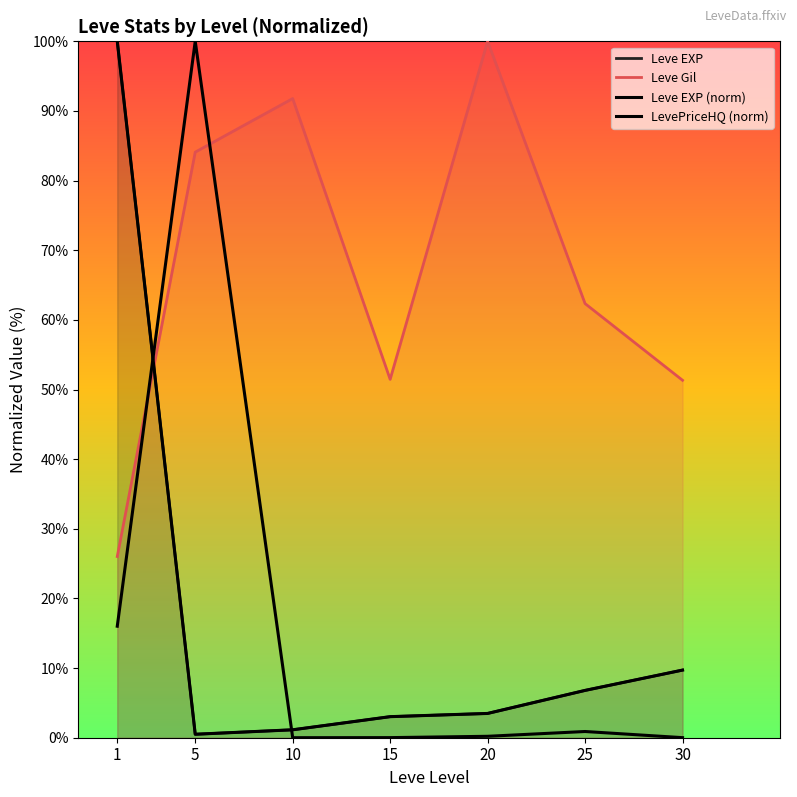

How many lines are shown in the chart?

4